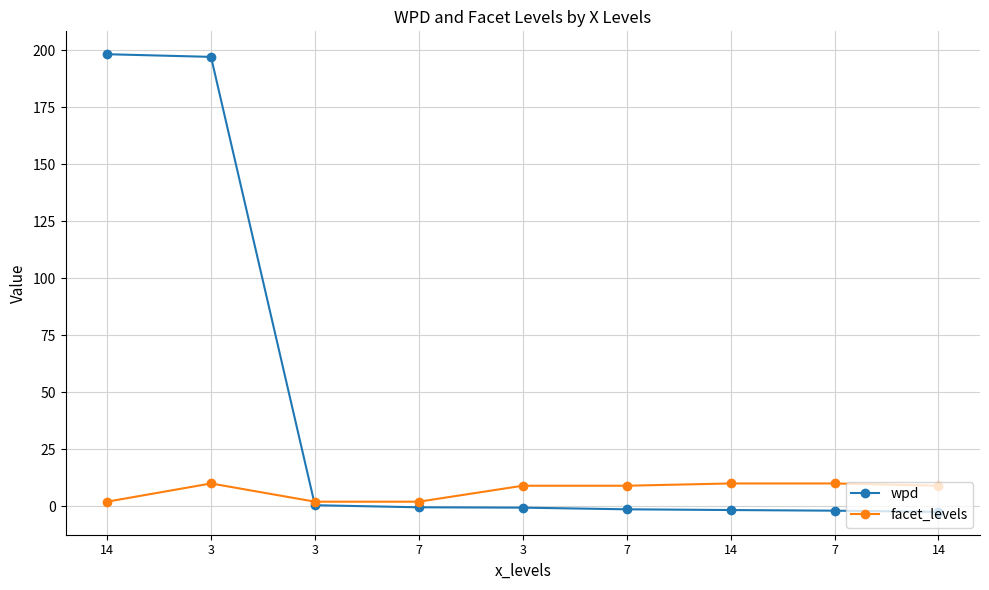

True or false: wpd and facet_levels cross at least once.

True